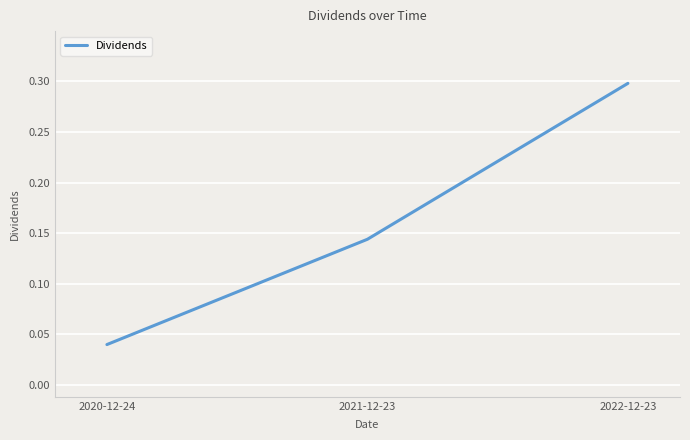

What is the average value?

0.2